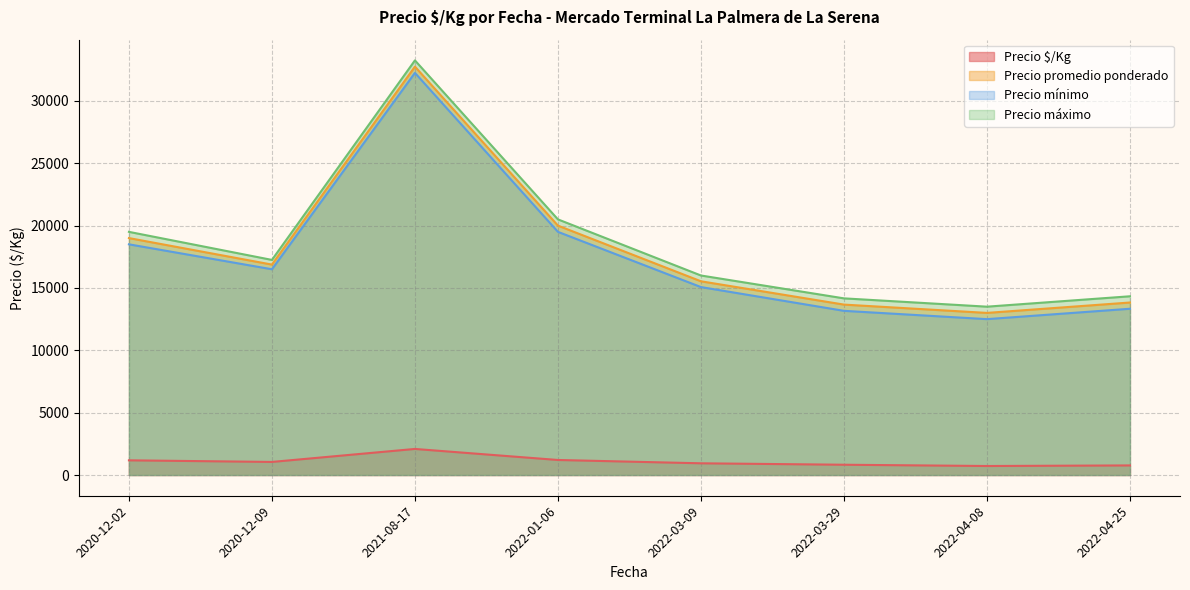

What is the maximum value shown in the chart?

33250.0